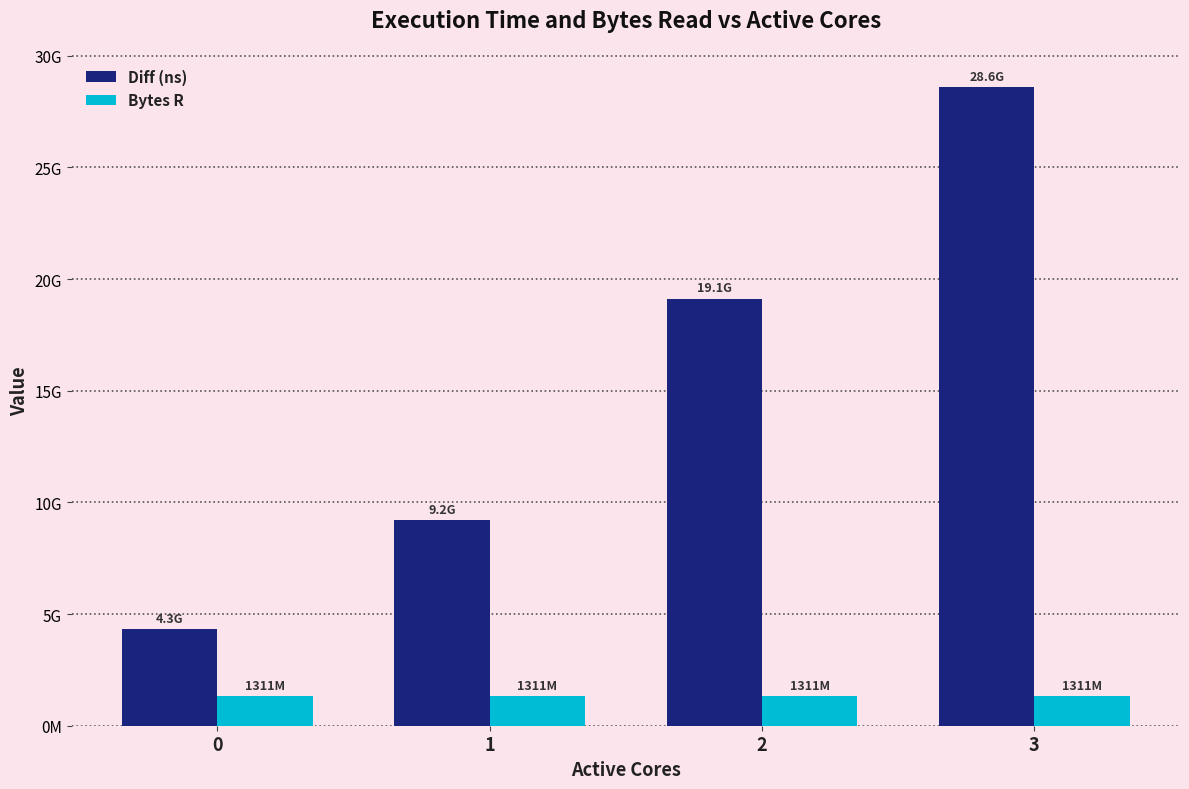

What is the sum of the Diff (ns) values at 3 and 2?

47734905138